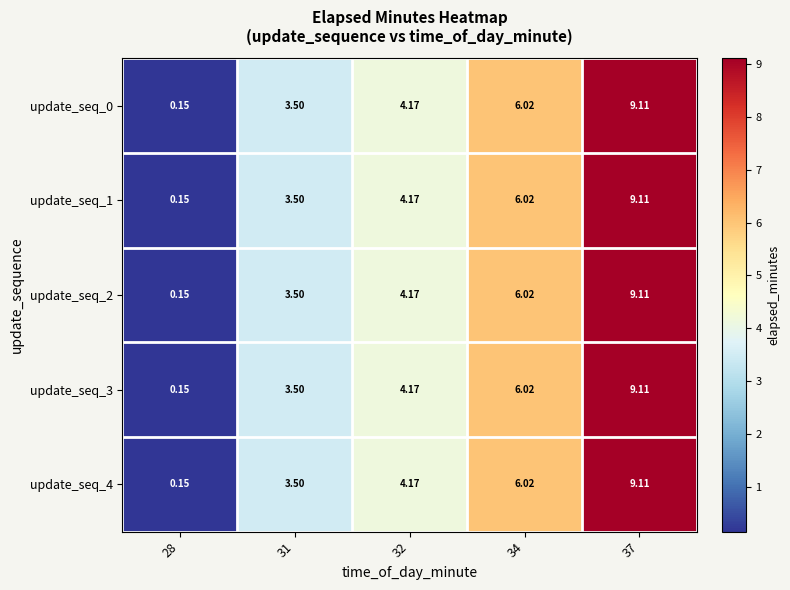

Is the value of update_seq_1 at 28 greater than the value of update_seq_2 at 32?

No